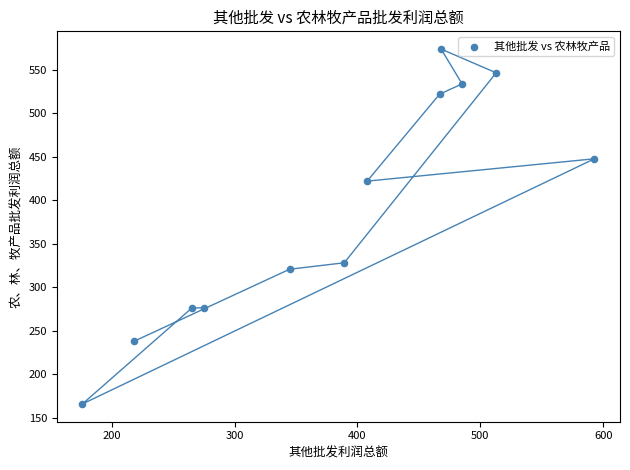

What Y value in the scatter plot is closest to 369?

328.2